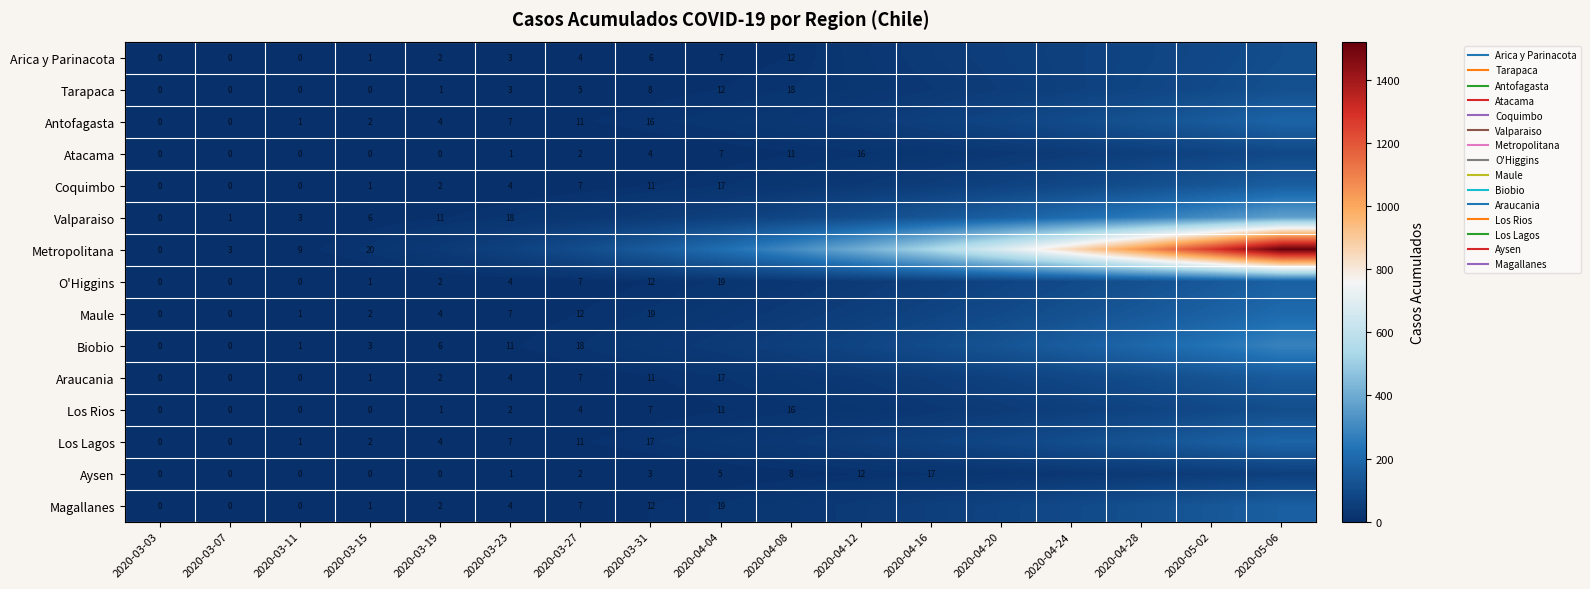

At which label is Aysen closest to 28?

2020-04-24